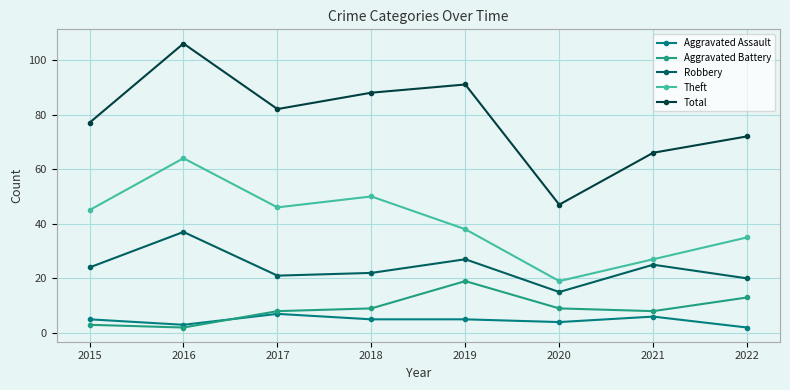

Is this an area chart (filled region under the line)?

No